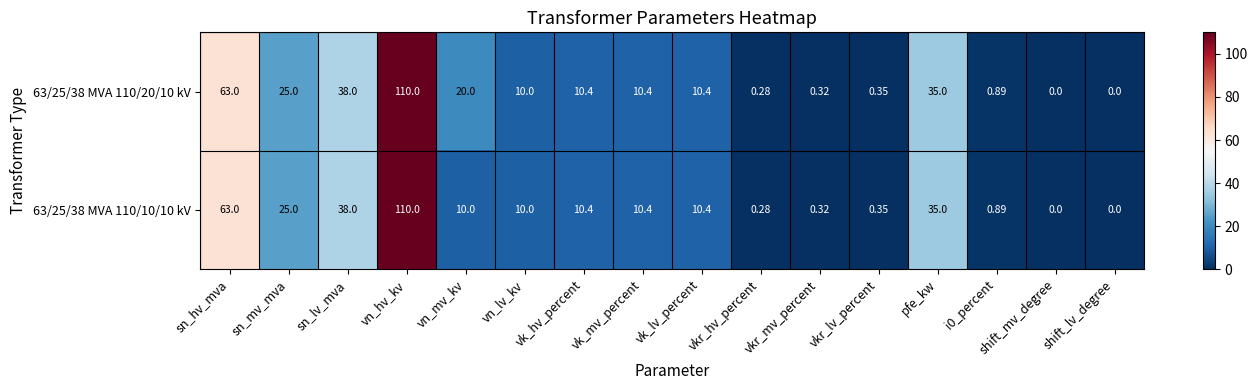

Where does the 63/25/38 MVA 110/10/10 kV series first go above 10?

sn_hv_mva